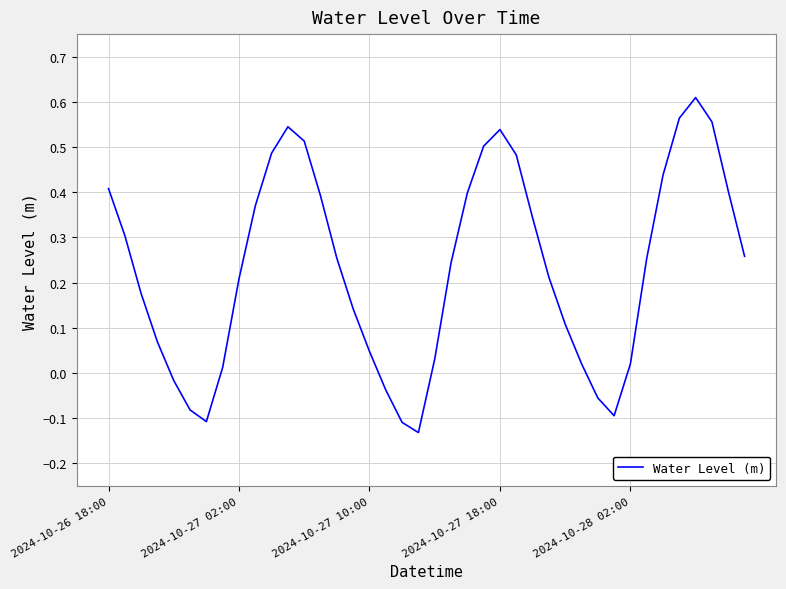

What is the difference between the maximum and minimum values?

0.7